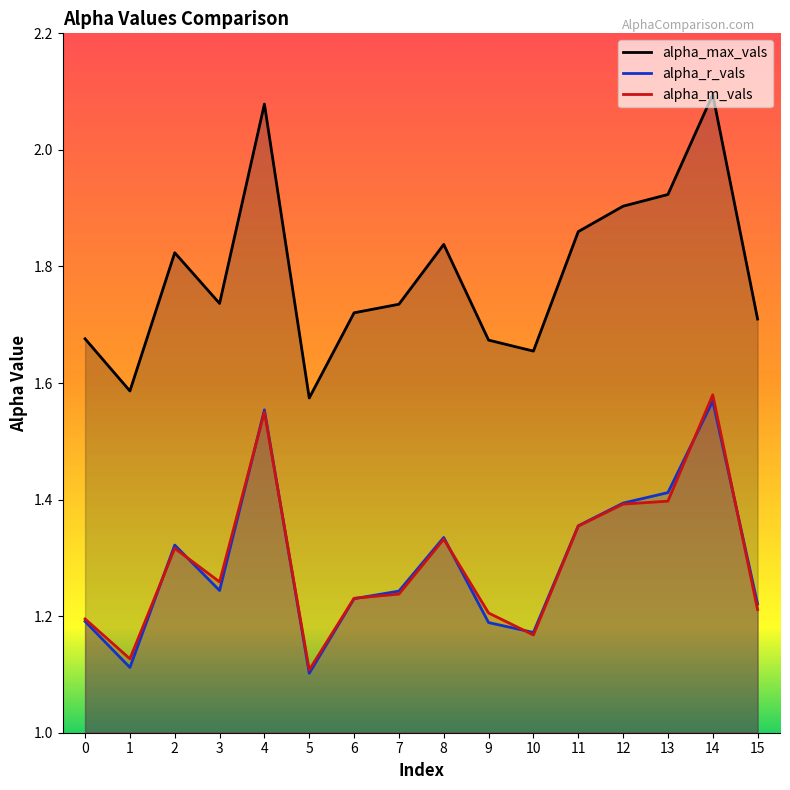

Which series ends up on top after the final intersection of alpha_r_vals and alpha_m_vals?

alpha_r_vals